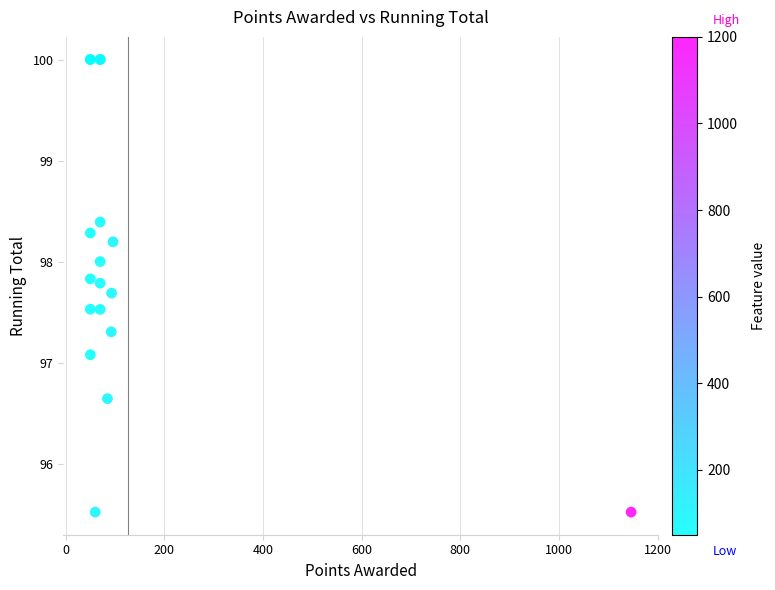

What Y value in the scatter plot is closest to 97?

97.1